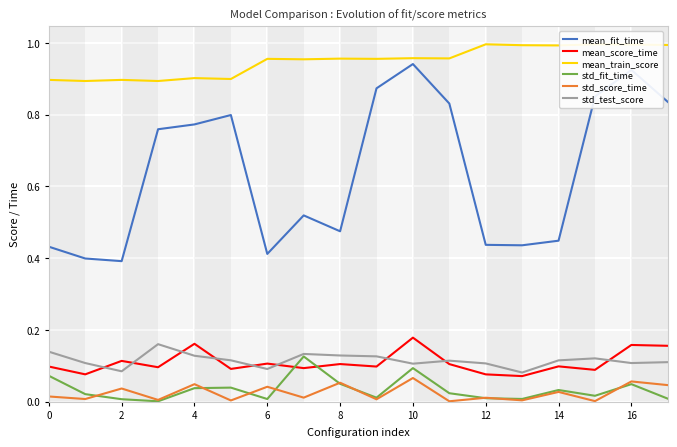

What are all the series names shown in the legend?

mean_fit_time, mean_score_time, mean_train_score, std_fit_time, std_score_time, std_test_score